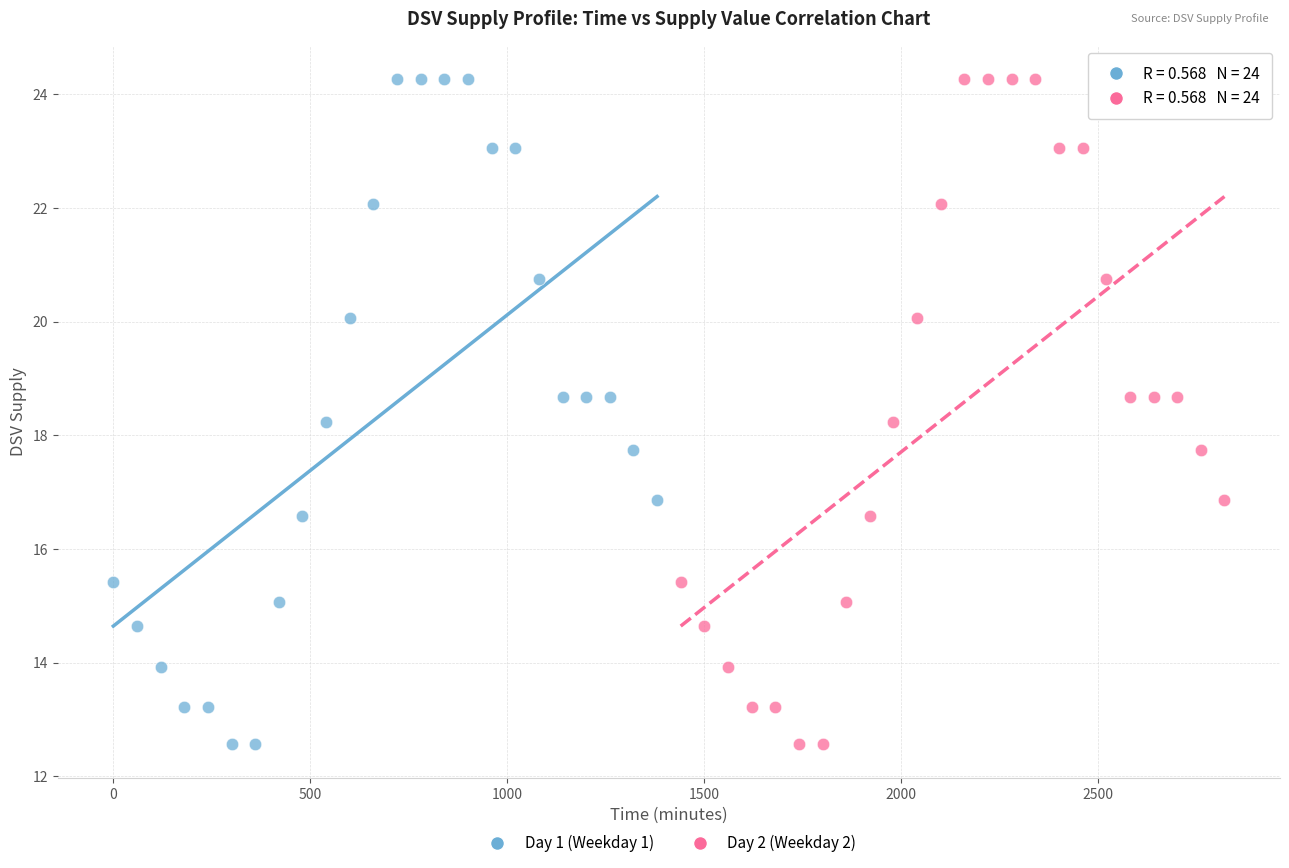

What are all the series names shown in the legend?

Day 1 (Weekday 1), Day 2 (Weekday 2)